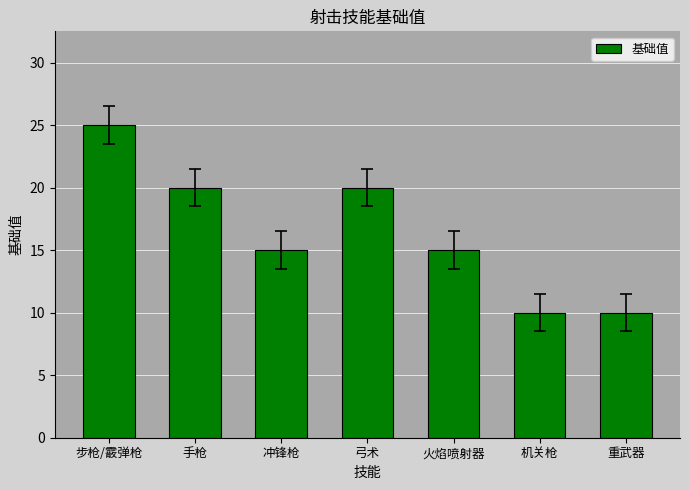

Which has a higher value, 手枪 or 火焰喷射器?

手枪